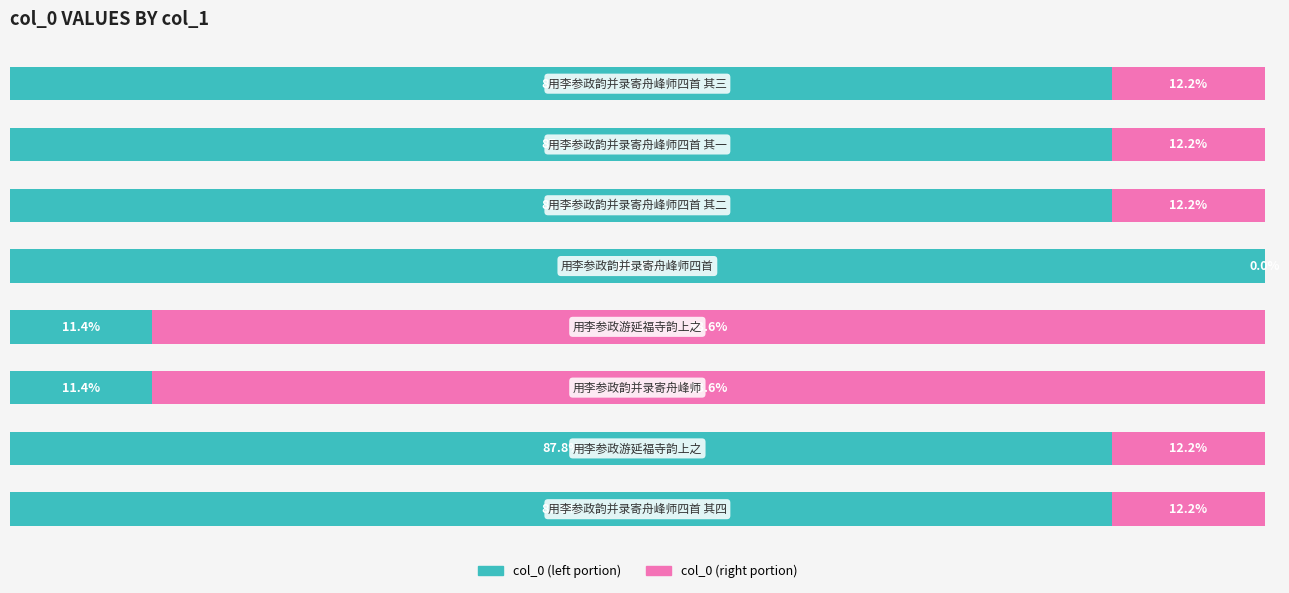

Reading left to right, what are all the values shown in this chart?

col_0 (left): 87.8	87.8	11.4	11.4	100.0	87.8	87.8	87.8
col_0 (right): 12.2	12.2	88.6	88.6	0.0	12.2	12.2	12.2